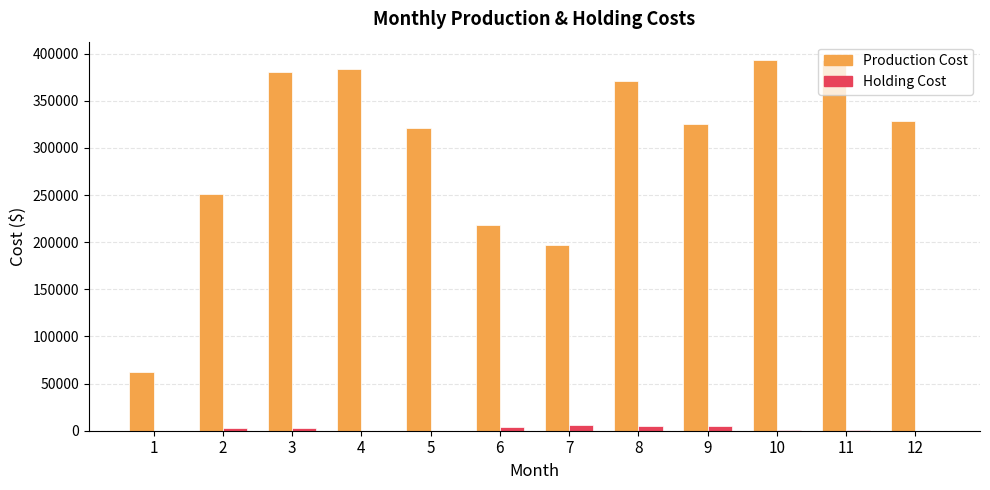

Is it true that Production Cost equals 370500.0 at 8?

True